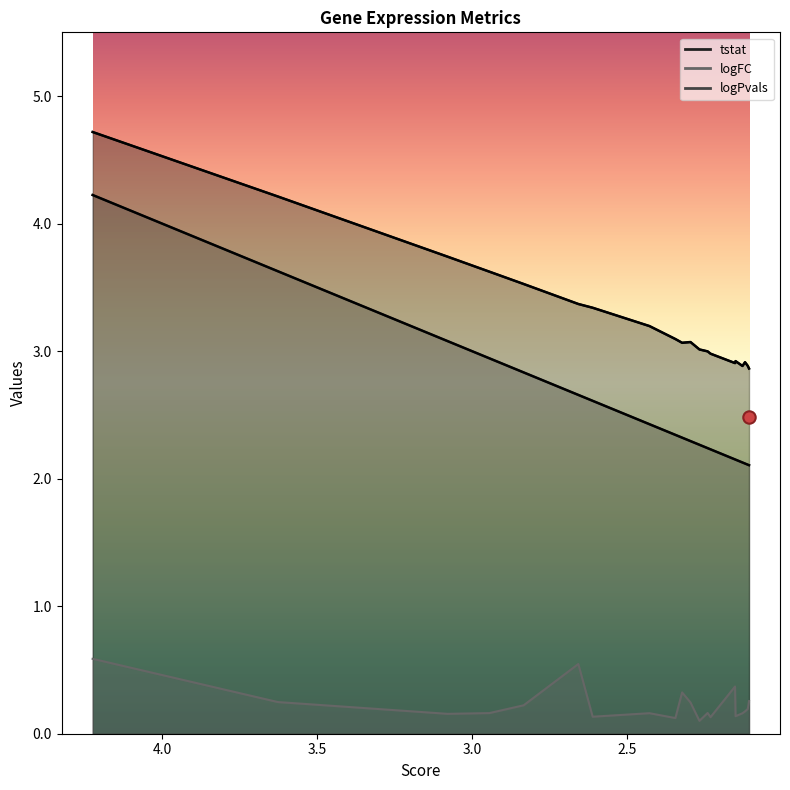

Which series has the largest Y range (max minus min)?

logPvals